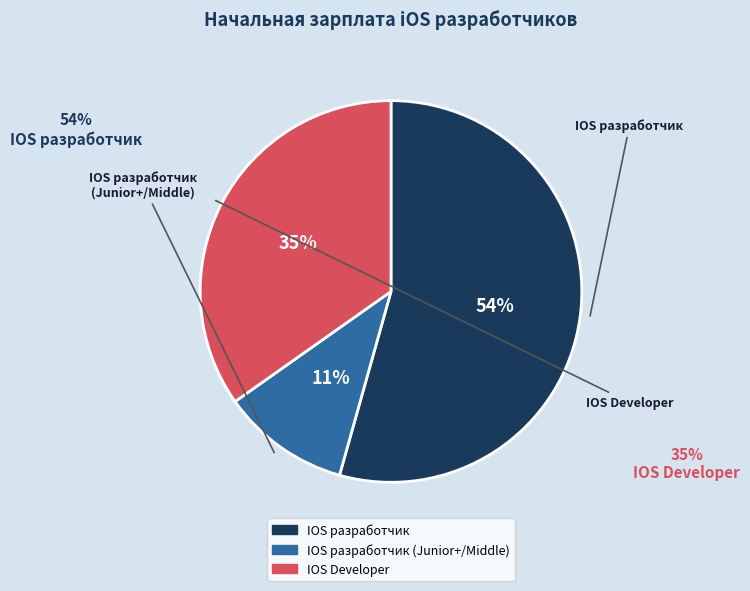

How many segments does this pie chart have?

3